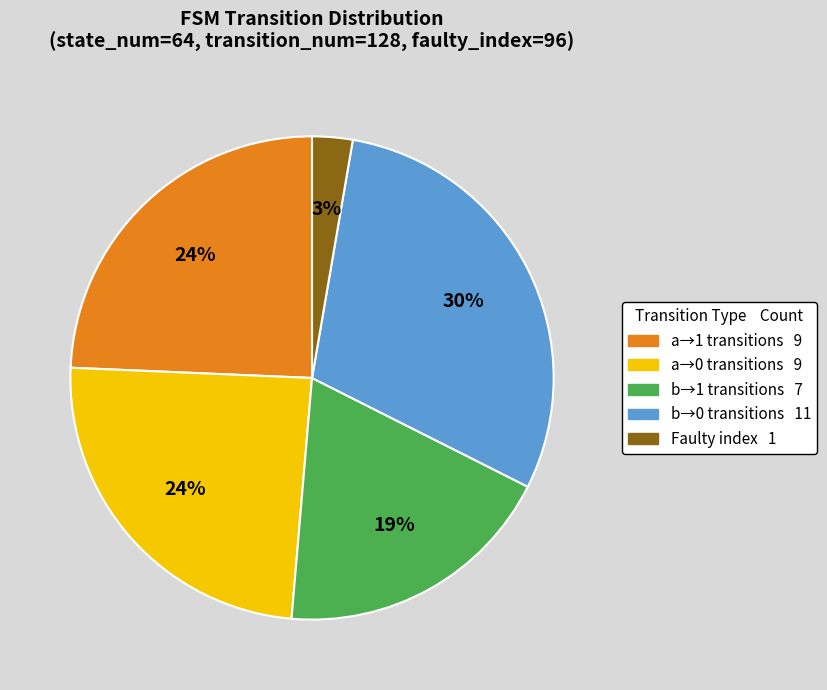

To the nearest percent, what is the difference between the largest and smallest slice percentages?

27%